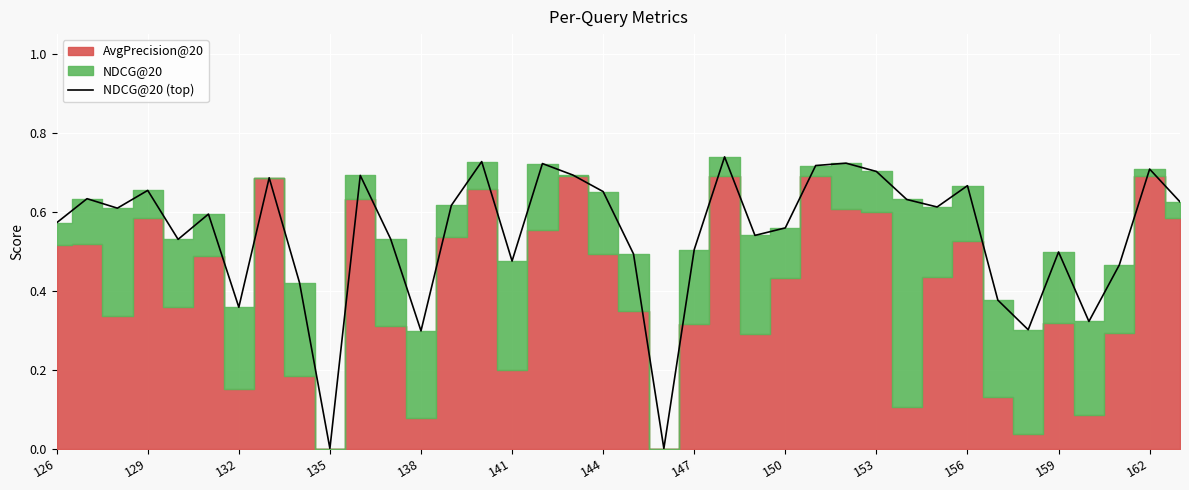

The value at 156 is 0.4. True or false?

False